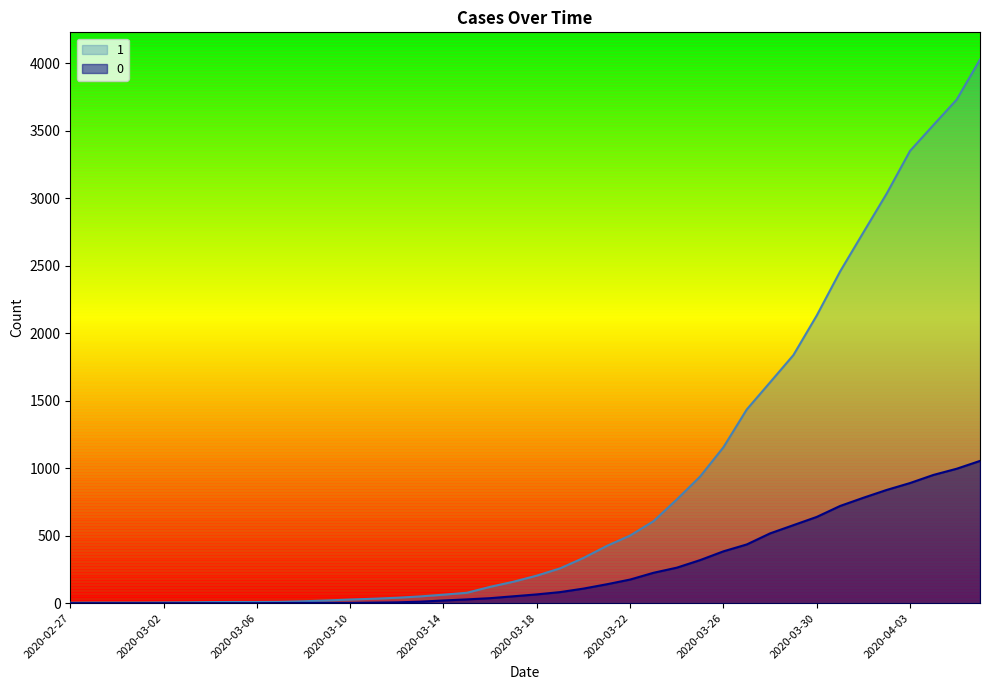

At which category is the sum across all series the highest?

2020-04-06